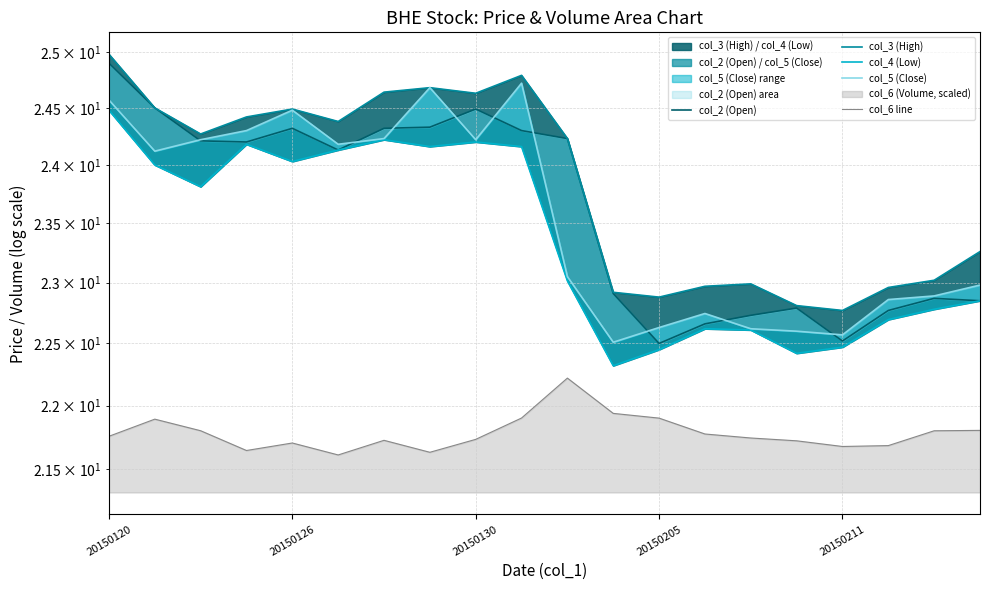

What is the minimum value for col_4 (Low)?

22.3